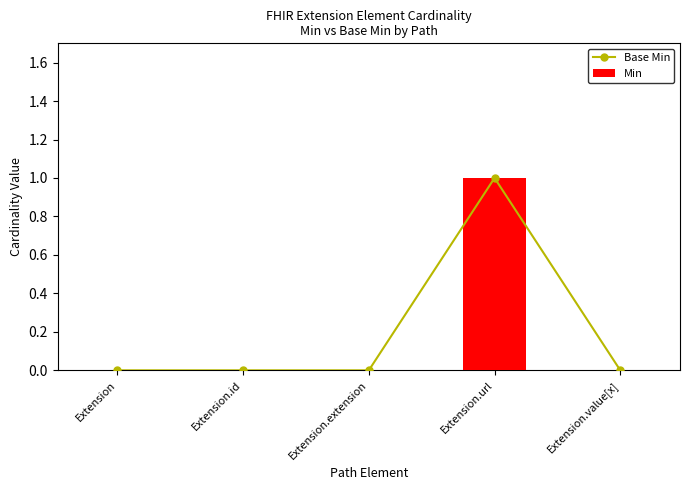

What is the sum of all Min values?

1